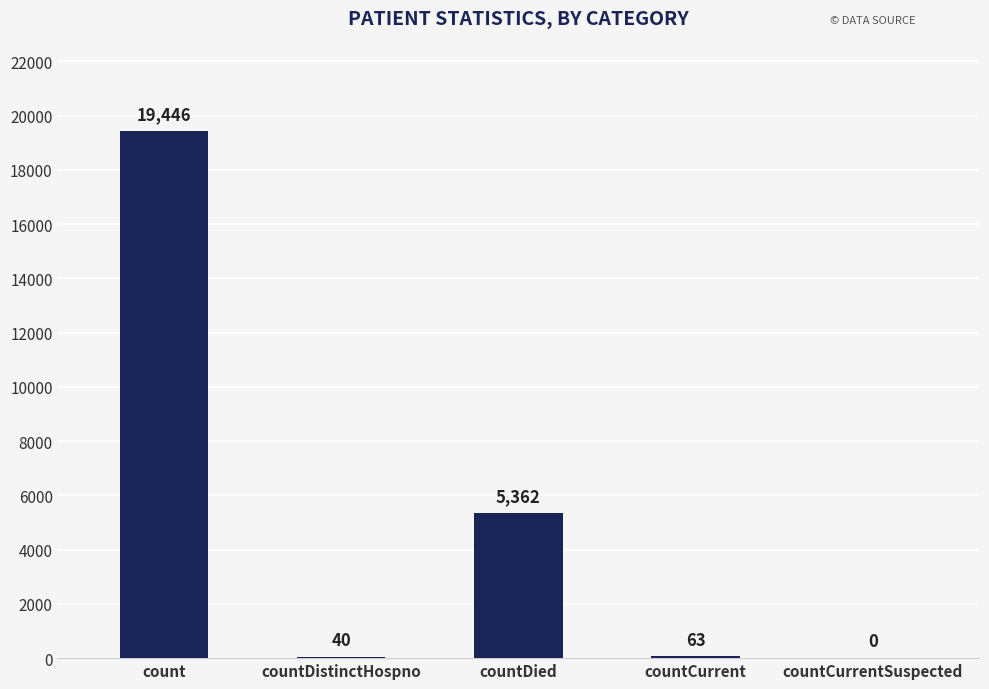

What value does the data have at countCurrent, to the nearest 50?

50